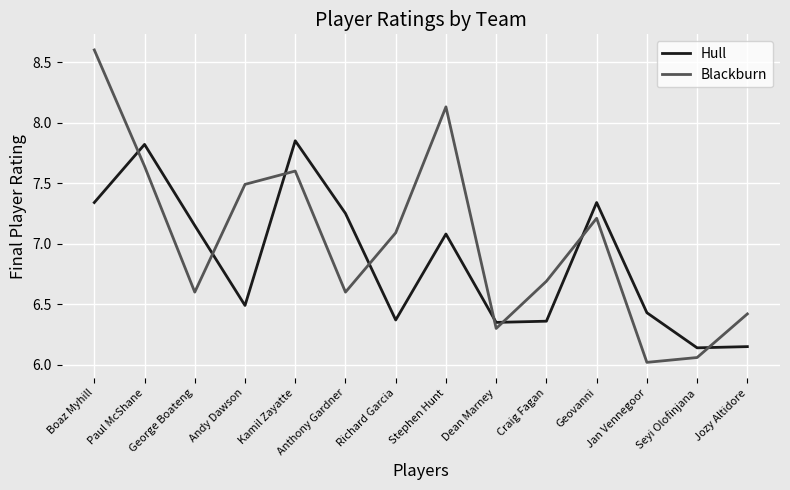

What is the sum of all Hull values?

96.1